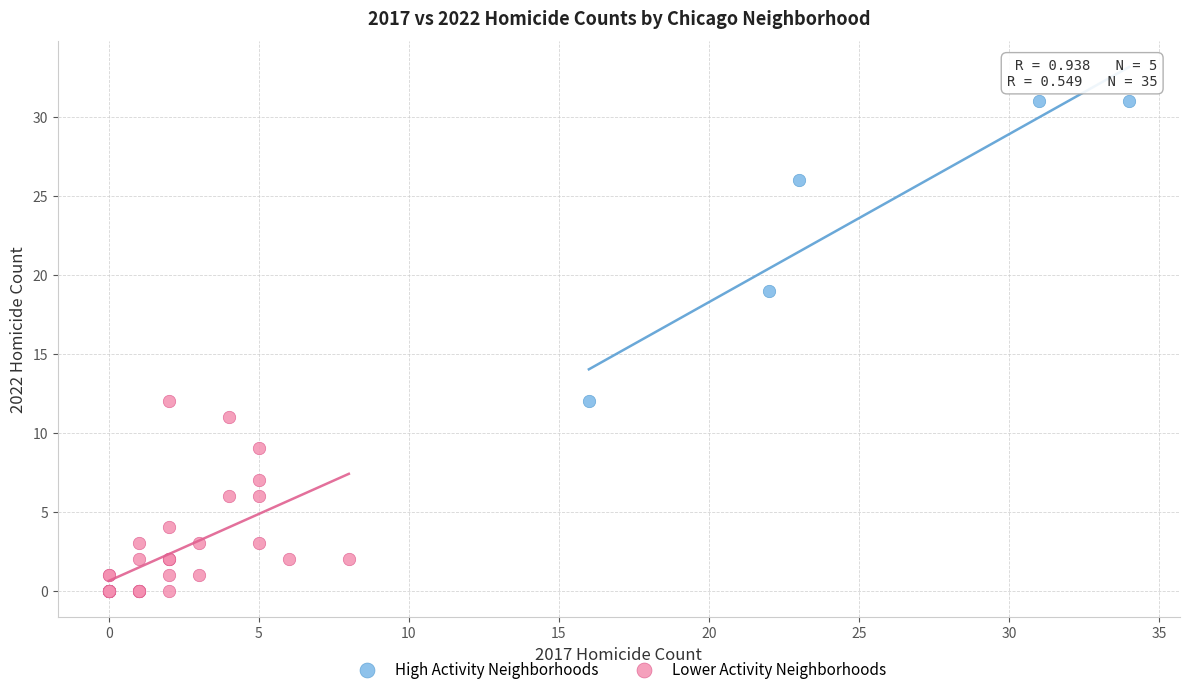

Which series contains the lowest Y value?

Lower Activity Neighborhoods